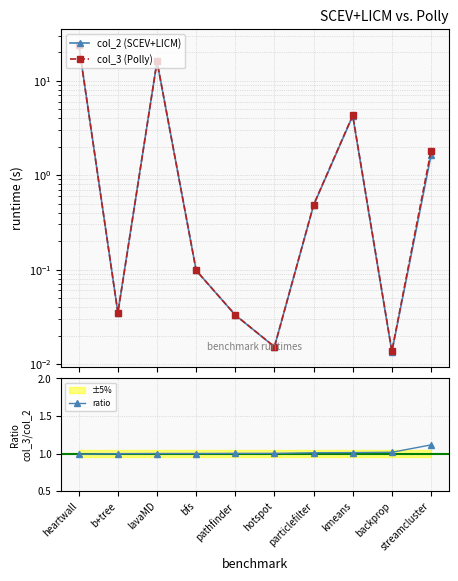

What is the value of the ratio point at the 8th from the left?

1.0